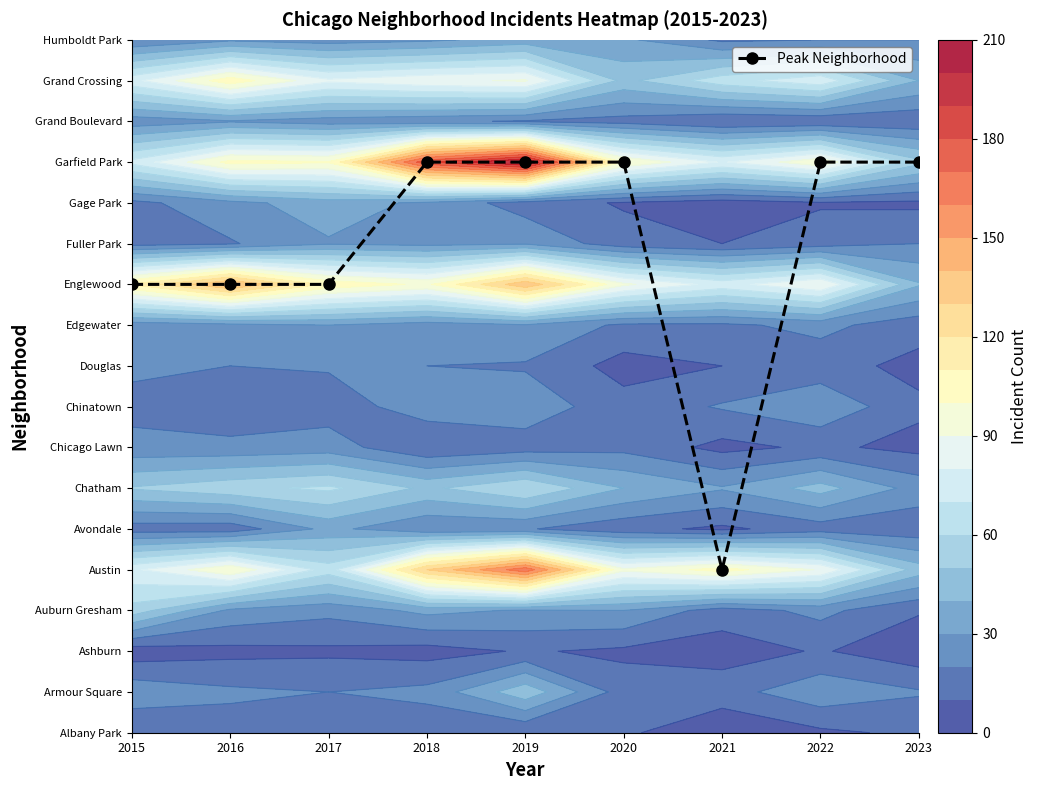

What is the difference between the second highest and minimum values?

10